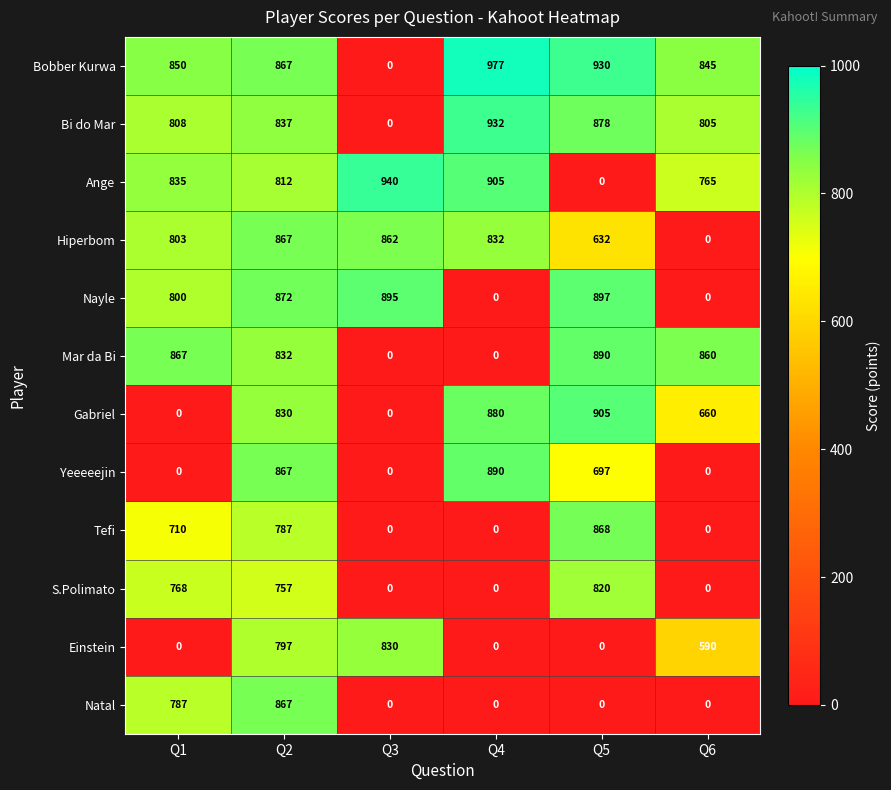

At which category is the sum across all series the highest?

Q2